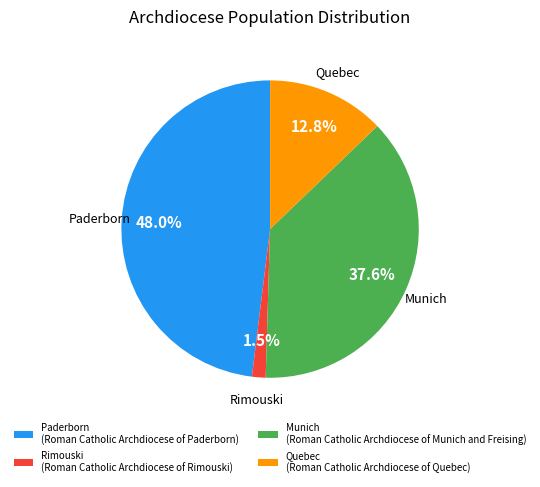

Which slice is the smallest?

Rimouski (Roman Catholic Archdiocese of Rimouski)